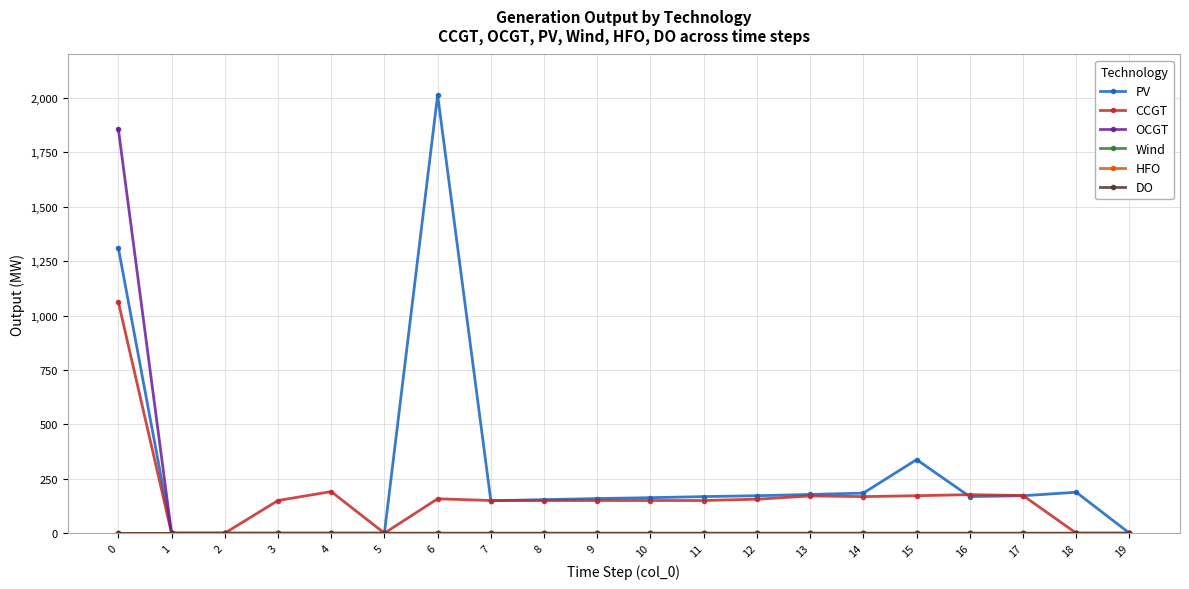

What is the total value across all series at 17?

345